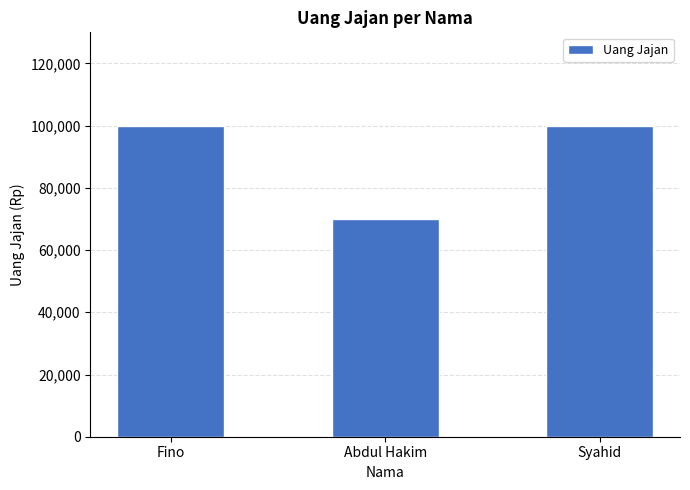

How many values are between 70000 and 100000?

3